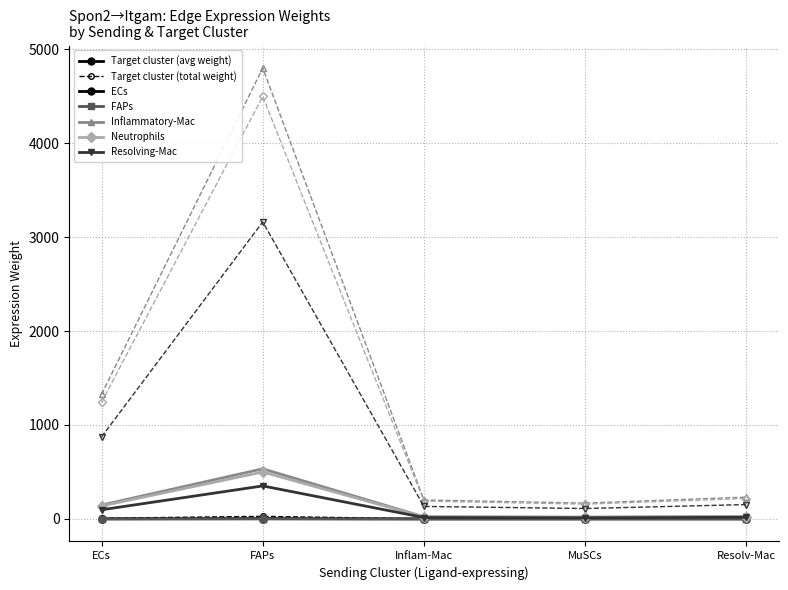

What is the label of the 1st point from the left?

ECs